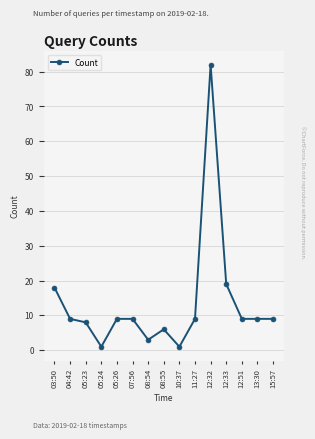

What is the change in value from 08:55 to 15:57?

+3